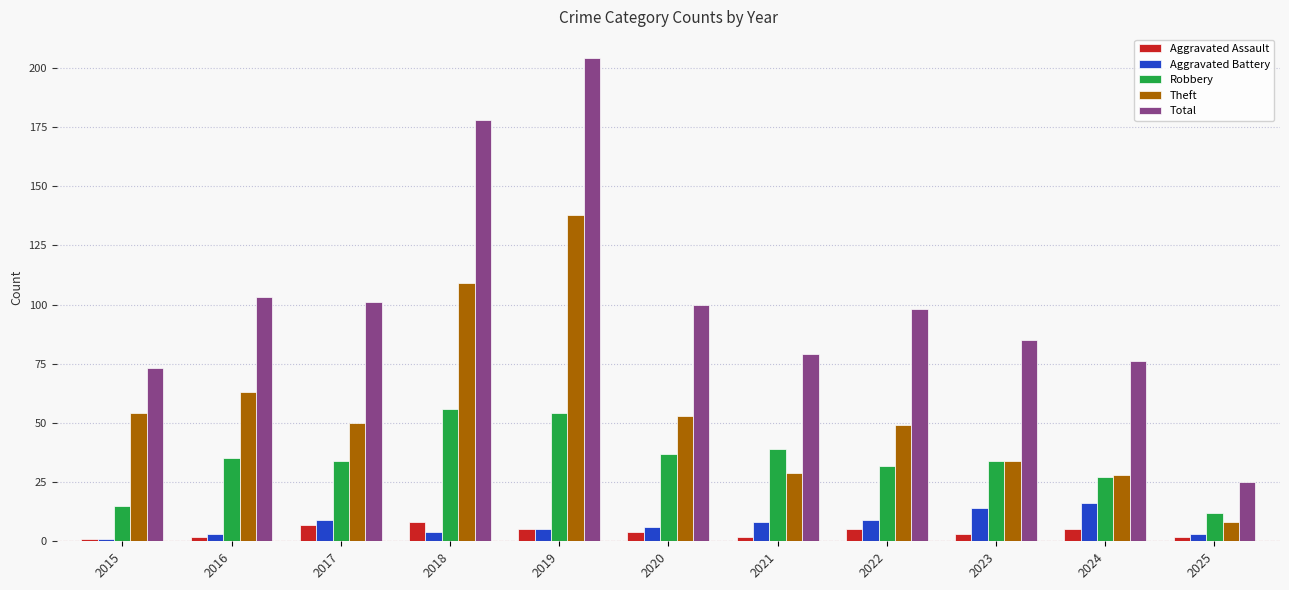

What is the sum of all Theft values?

615